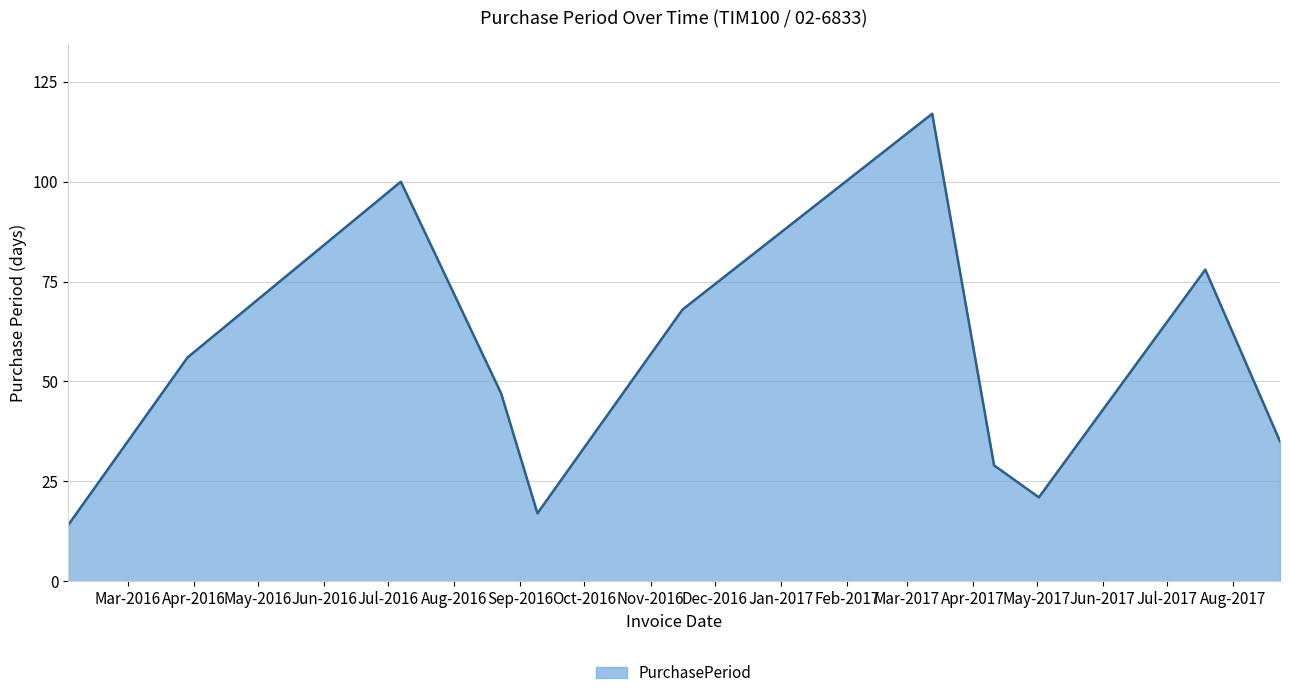

What is the difference between the maximum and minimum values?

103